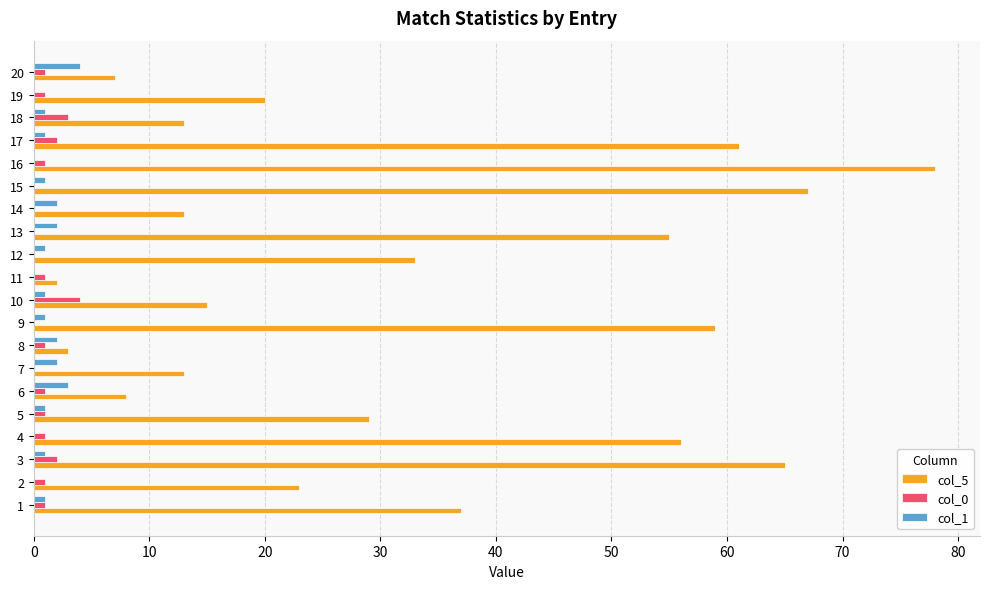

Which series has the largest total across all categories?

col_5